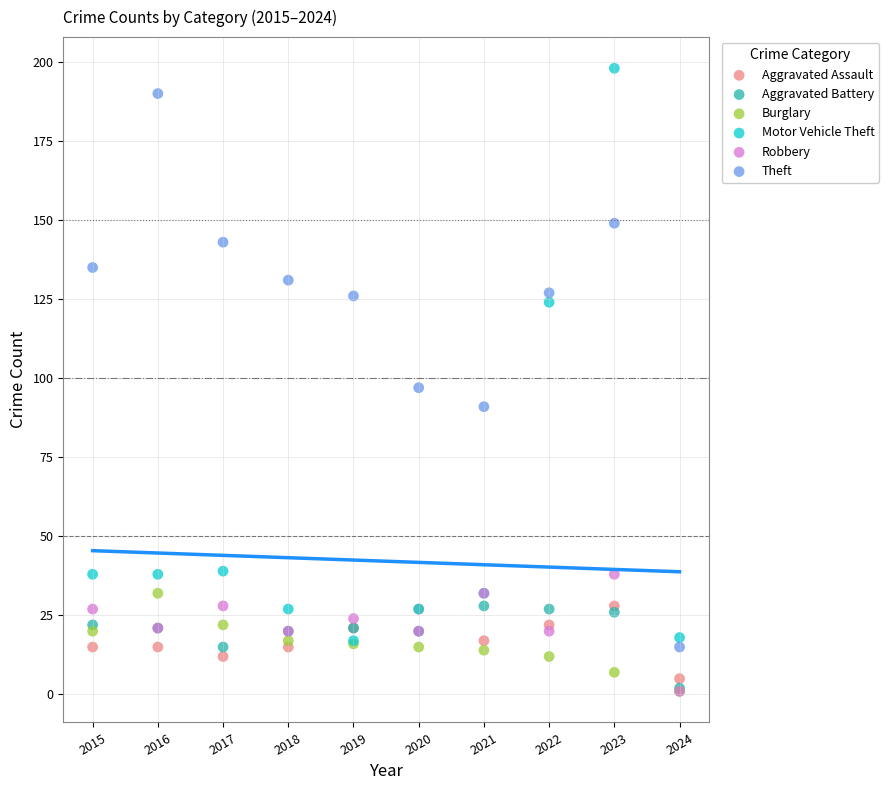

What are all the series names shown in the legend?

Aggravated Assault, Aggravated Battery, Burglary, Motor Vehicle Theft, Robbery, Theft